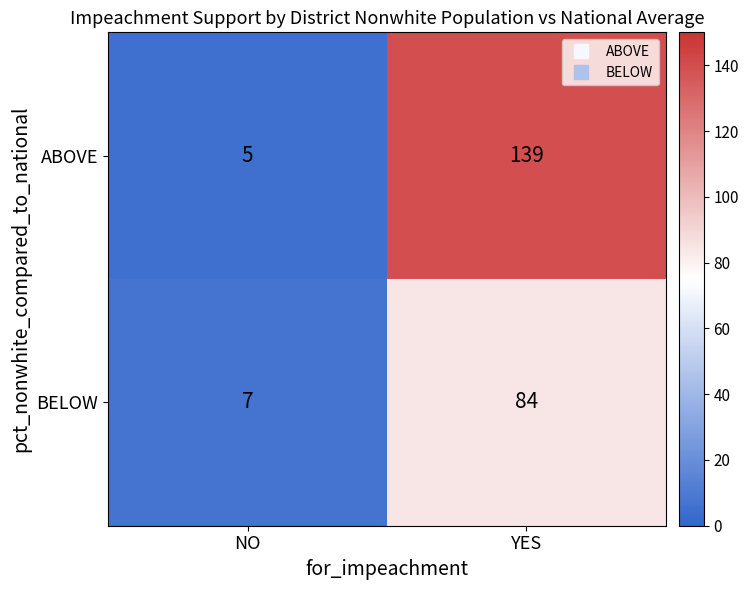

At which label is BELOW closest to 45?

NO